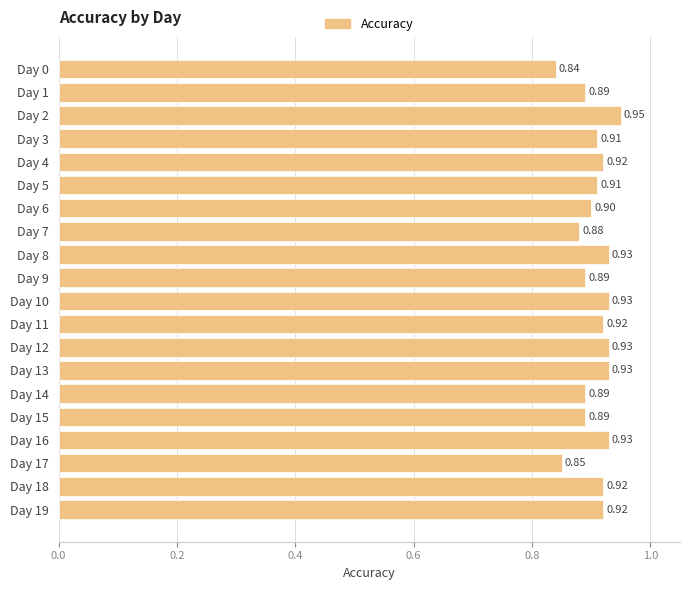

Which has a higher value, Day 19 or Day 5?

Day 19